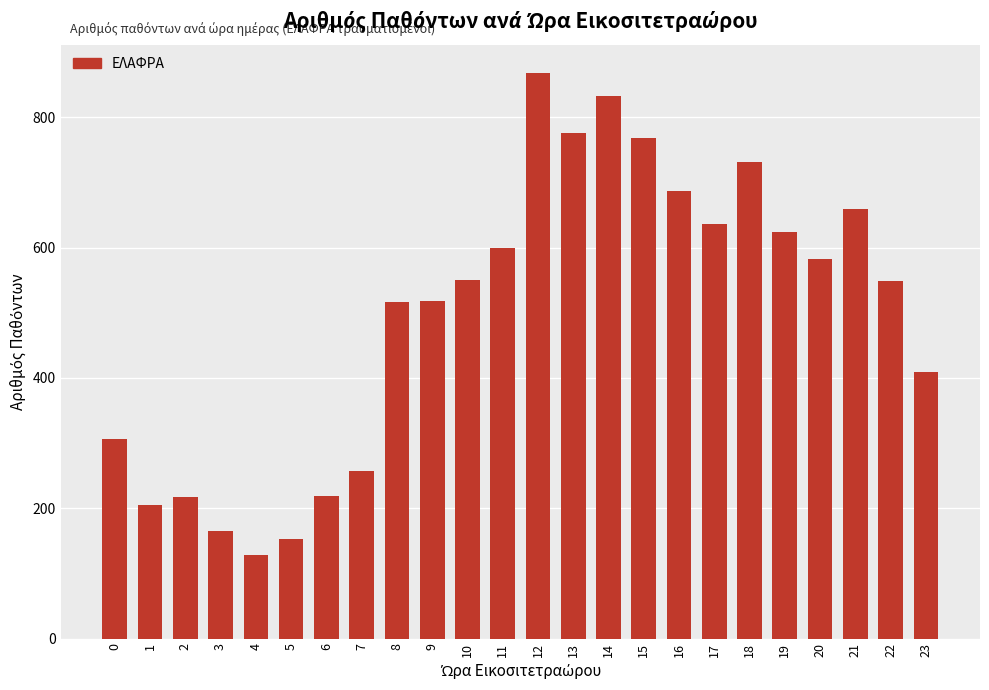

Are the bars horizontal?

No